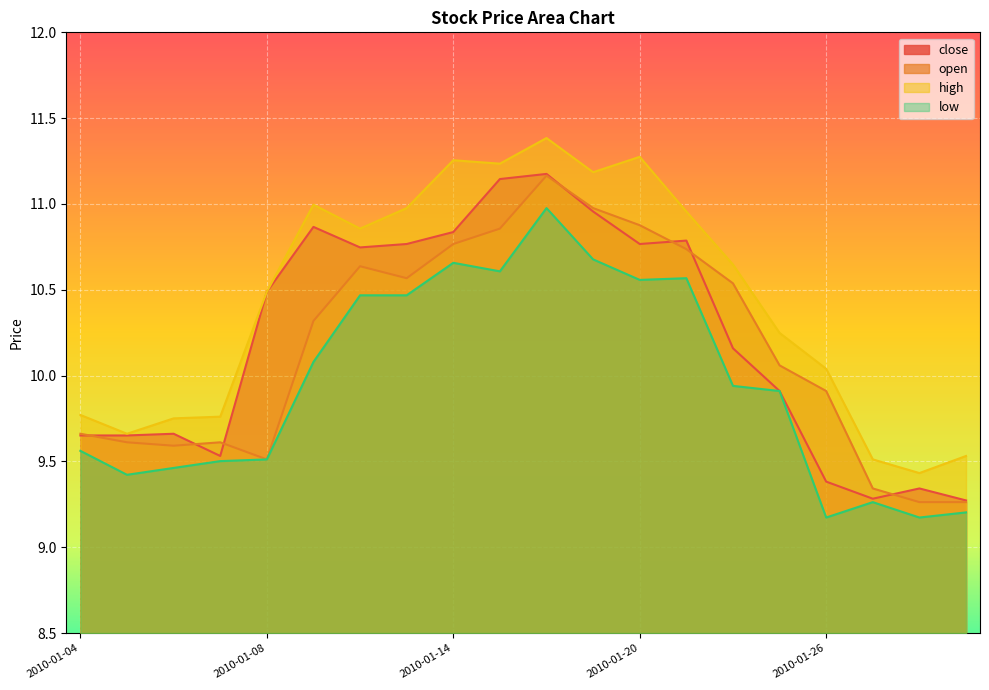

True or false: open has a value of 10.6 at 2010-01-12.

True